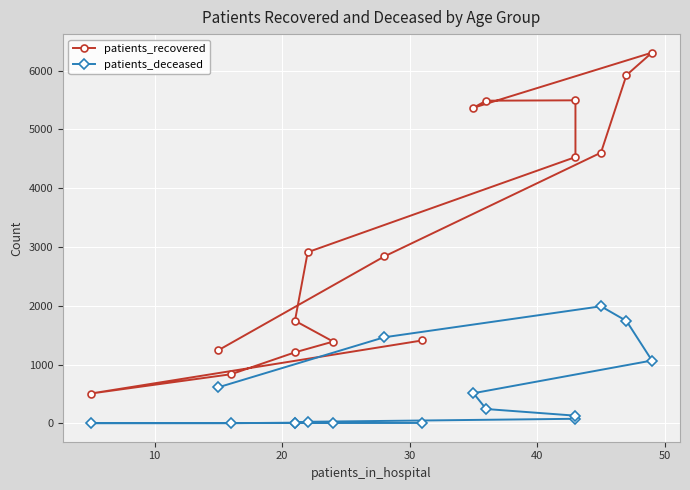

True or false: patients_recovered and patients_deceased cross at least once.

False